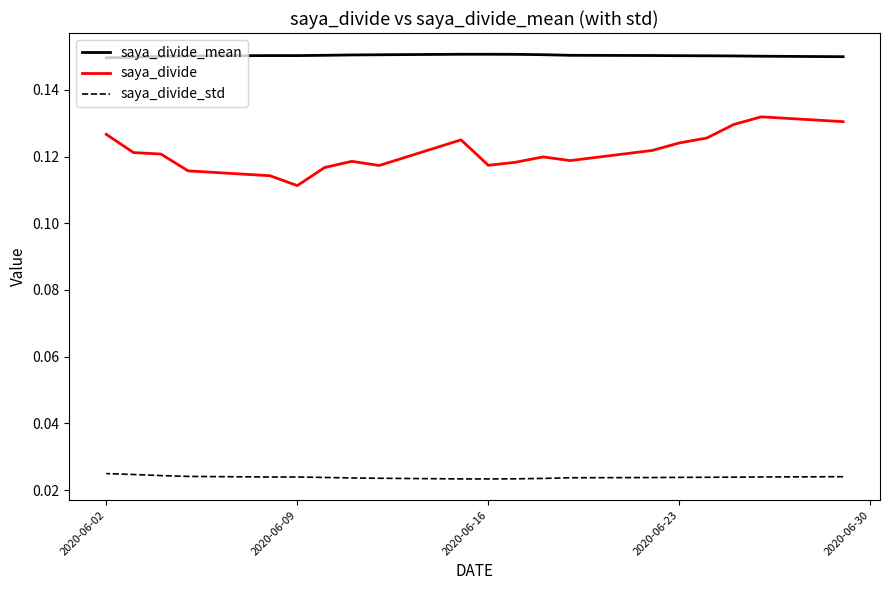

Rank the series at 2020-06-23 from highest to lowest value.

saya_divide_mean, saya_divide, saya_divide_std